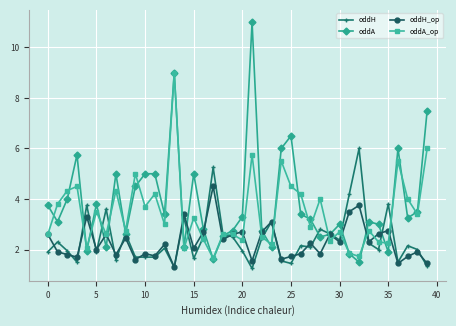

How many data points in oddA_op are less than 3?

20